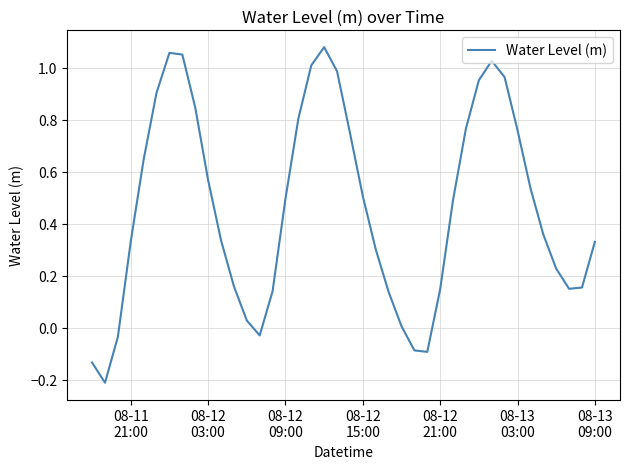

How many interior local peaks (higher than both neighbors) does the data have?

3